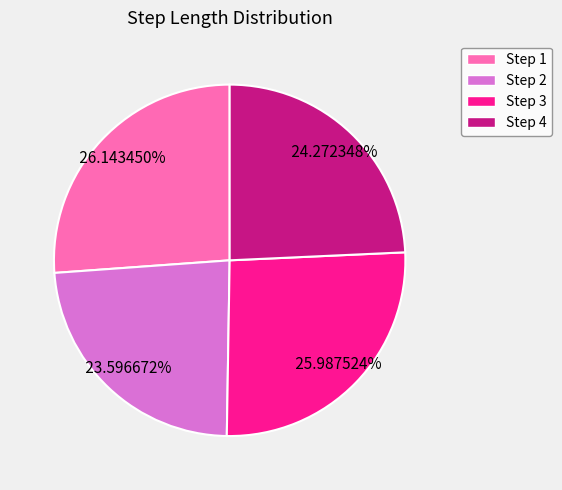

Which has a higher value, Step 2 or Step 1?

Step 1